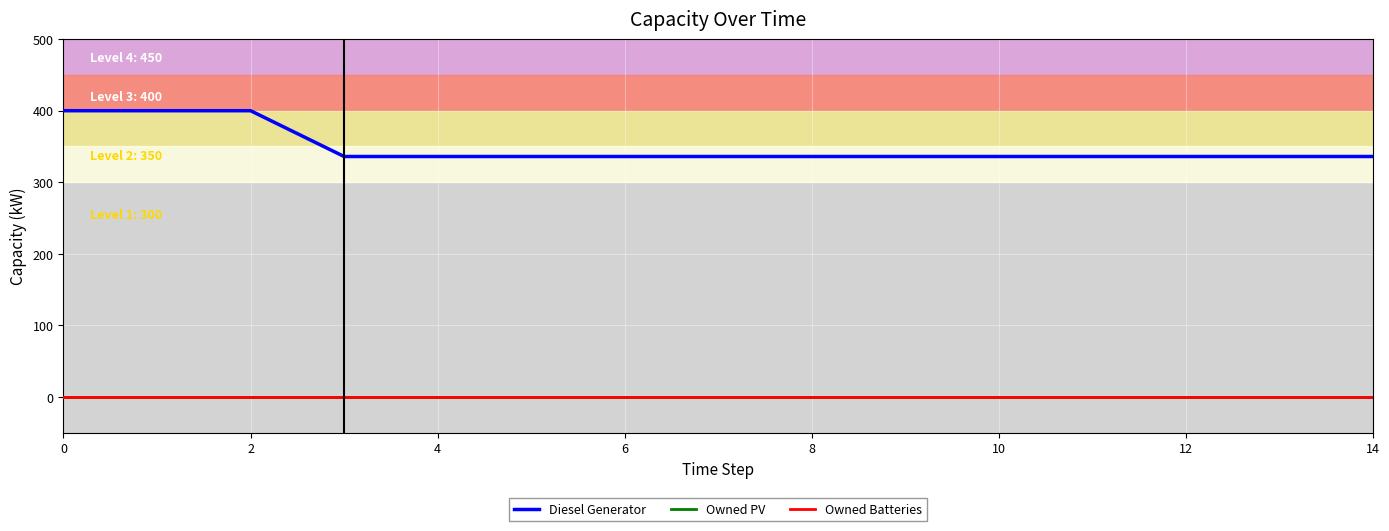

True or false: Owned PV has more than 0 points higher than both neighbors.

False